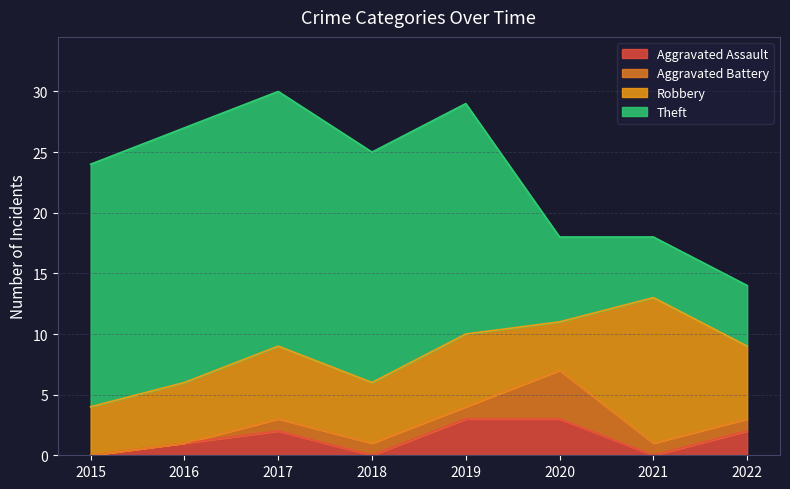

Rank the series by their maximum value, from highest to lowest.

Theft, Robbery, Aggravated Battery, Aggravated Assault